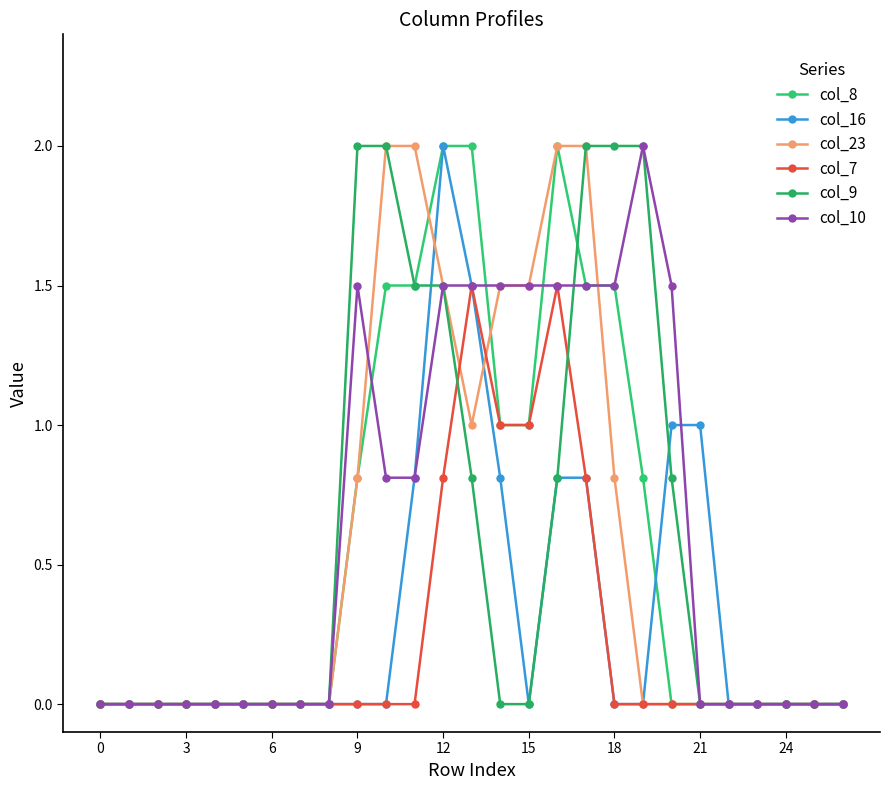

How many lines are shown in the chart?

6